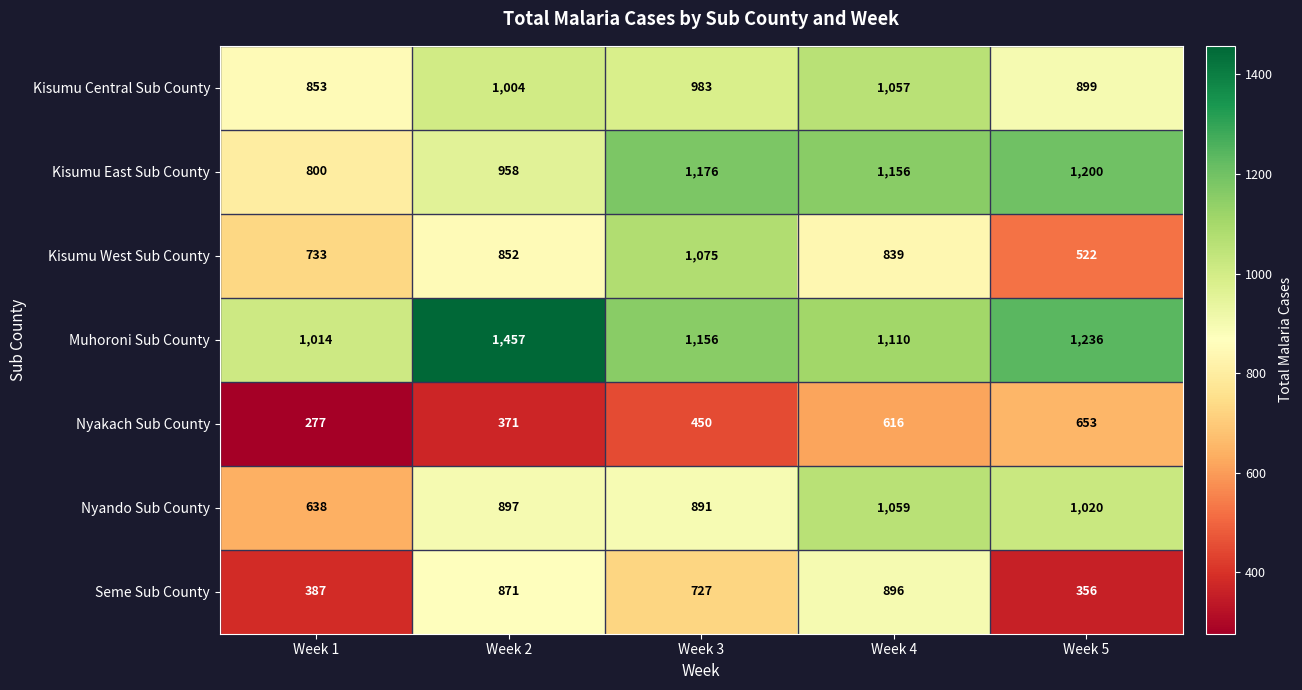

What is the sum of all Nyakach Sub County values?

2367